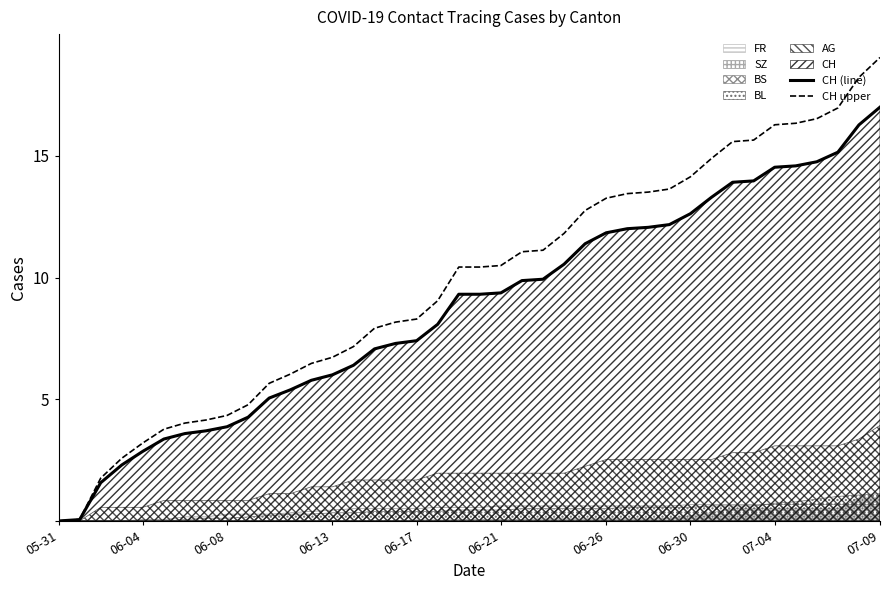

How many lines are shown in the chart?

2